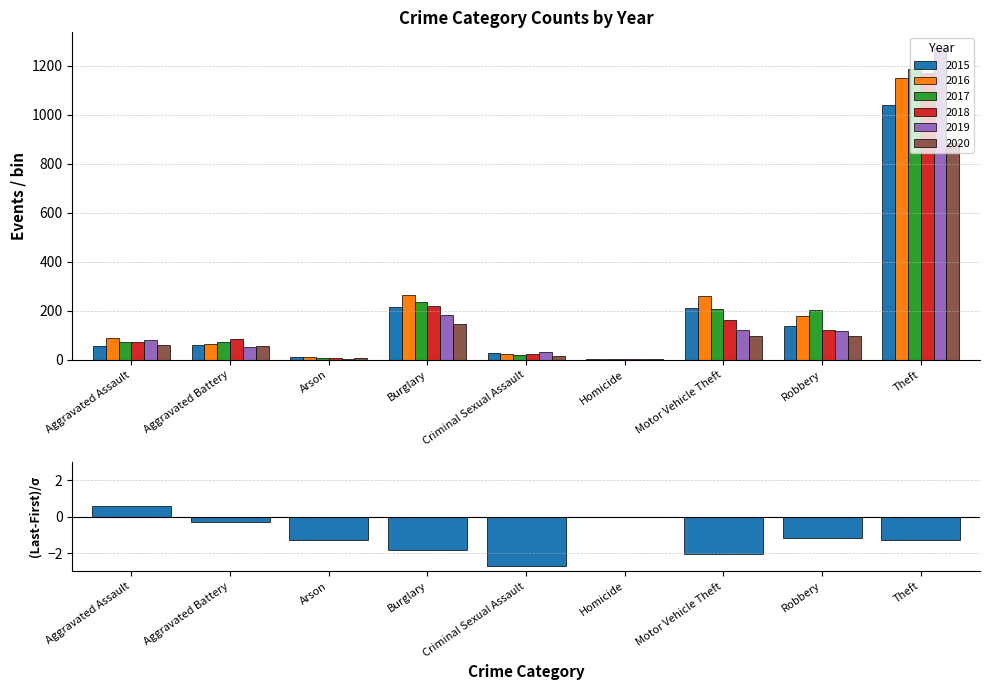

True or false: the data shows -1.3 at Theft.

True